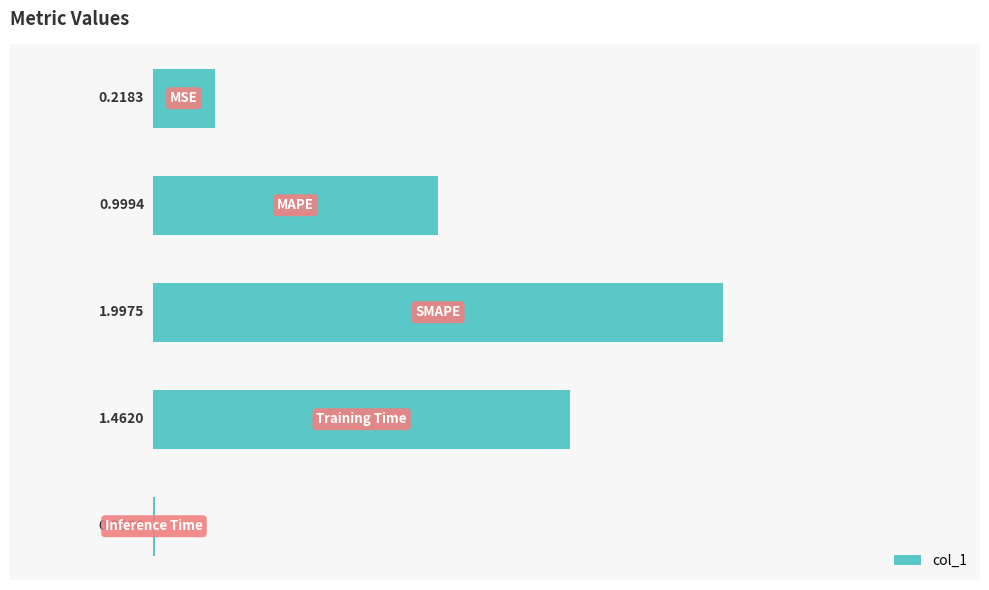

How many distinct data groups are displayed?

1